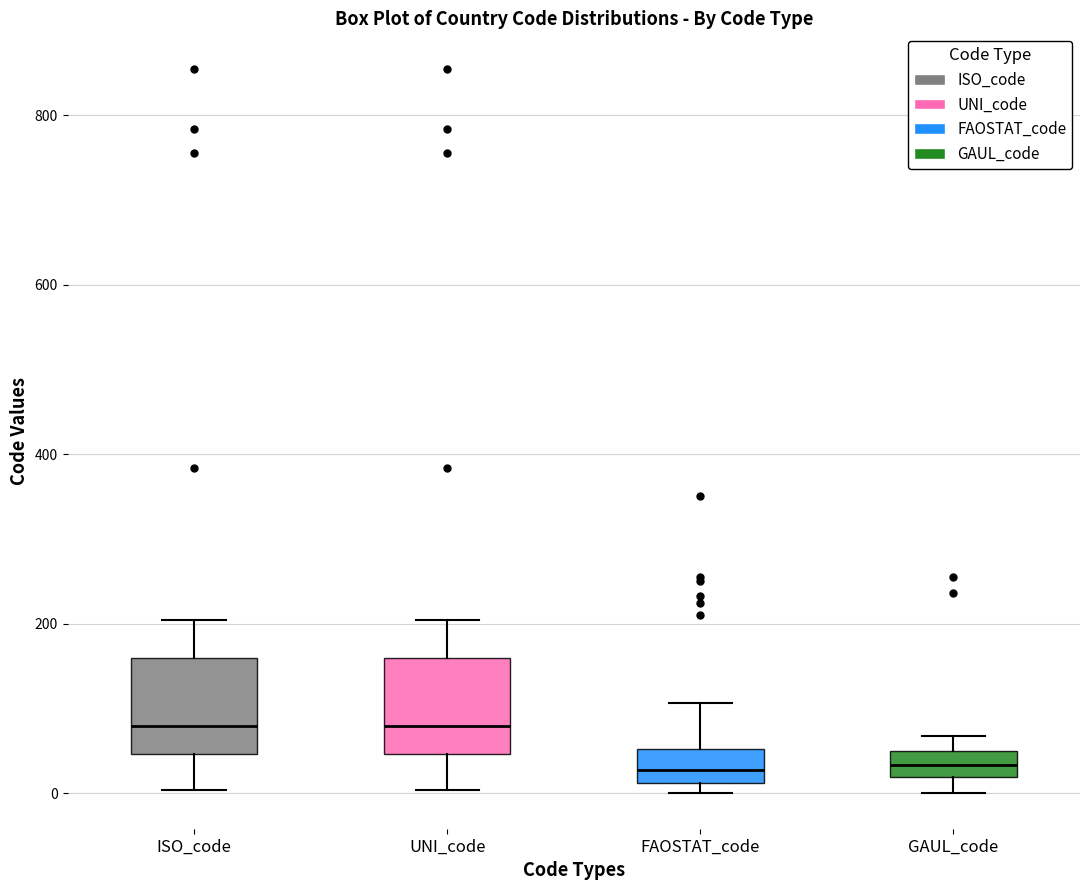

Where does the median line of the box for ISO_code sit on the y-axis? The values are not printed on the chart, so give them approximately, as read against the axis.

80